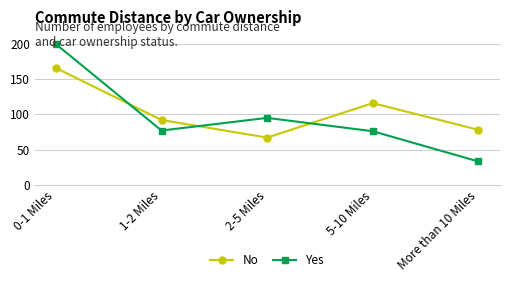

Reading left to right, extract all data points from this chart.

No: 166	92	67	116	78
Yes: 200	77	95	76	33